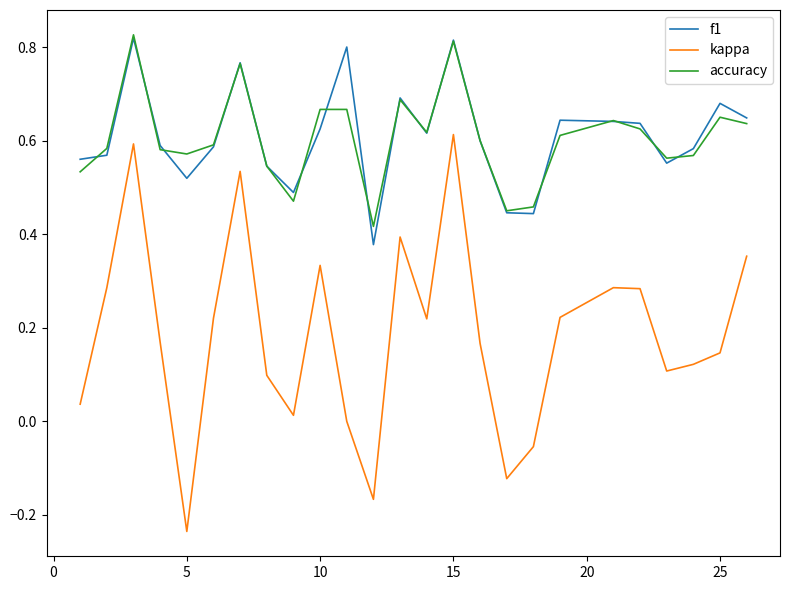

Which series has the widest spread of values?

kappa